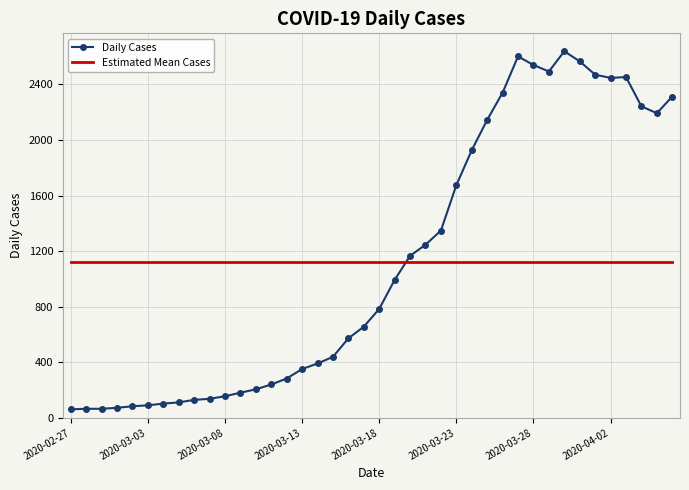

List the series in order of their peak value, highest first.

Daily Cases, Estimated Mean Cases